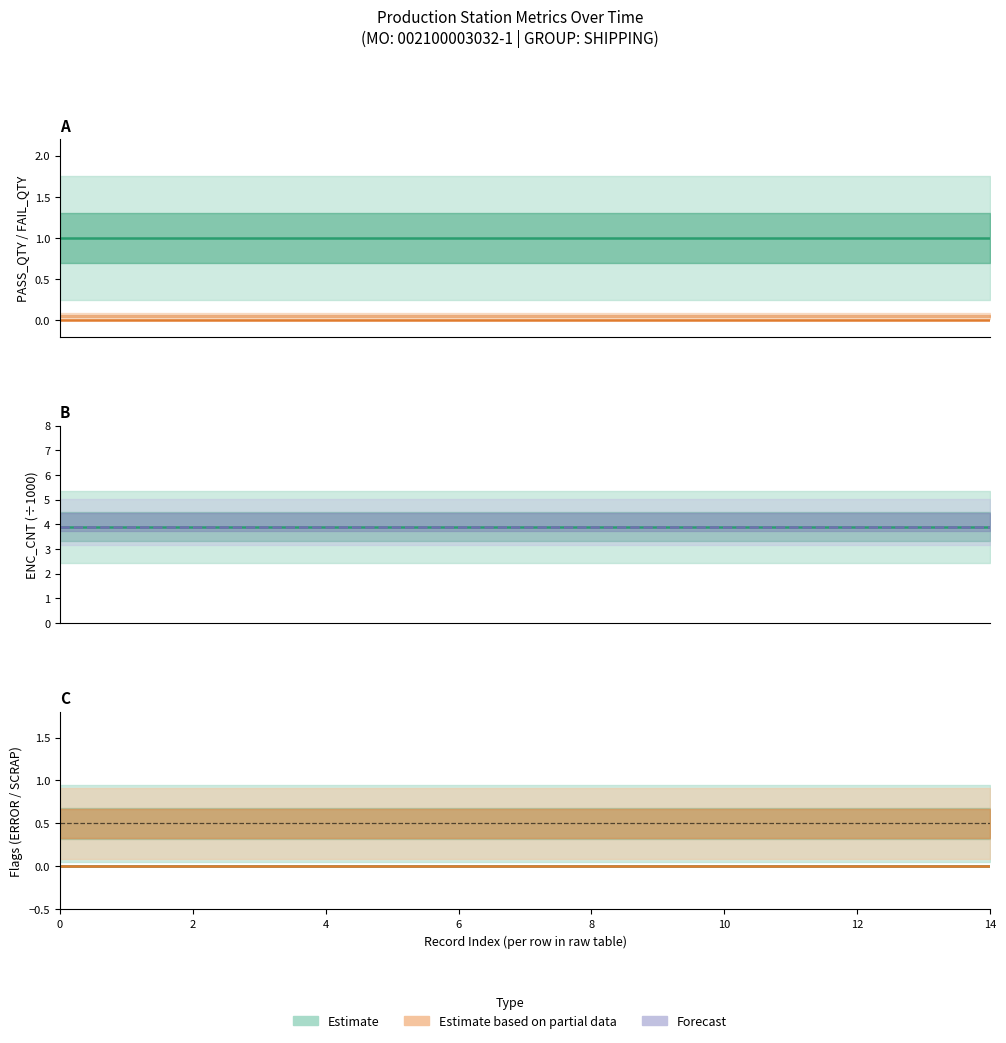

Reading left to right, what are all the values shown in this chart?

PASS_QTY: 1.0	1.0	1.0	1.0	1.0	1.0	1.0	1.0	1.0	1.0	1.0	1.0	1.0	1.0	1.0
FAIL_QTY: 0.0	0.0	0.0	0.0	0.0	0.0	0.0	0.0	0.0	0.0	0.0	0.0	0.0	0.0	0.0
ENC_CNT (÷1000): 3.9	3.9	3.9	3.9	3.9	3.9	3.9	3.9	3.9	3.9	3.9	3.9	3.9	3.9	3.9
ENC_CNT – Forecast: 3.9	3.9	3.9	3.9	3.9	3.9	3.9	3.9	3.9	3.9	3.9	3.9	3.9	3.9	3.9
ERROR_FLAG: 0.0	0.0	0.0	0.0	0.0	0.0	0.0	0.0	0.0	0.0	0.0	0.0	0.0	0.0	0.0
SCRAP_FLAG: 0.0	0.0	0.0	0.0	0.0	0.0	0.0	0.0	0.0	0.0	0.0	0.0	0.0	0.0	0.0